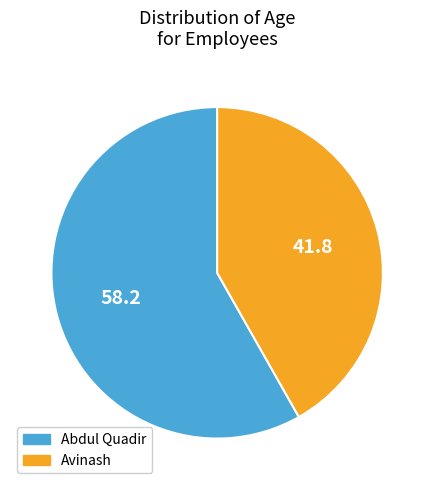

Does Abdul Quadir account for over 50% of the chart?

Yes